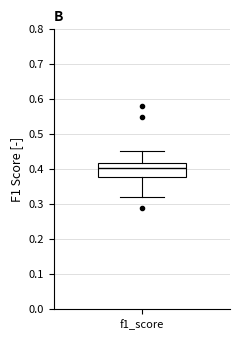

Where does the upper whisker of the box for f1_score end on the y-axis? The values are not printed on the chart, so give them approximately, as read against the axis.

0.45